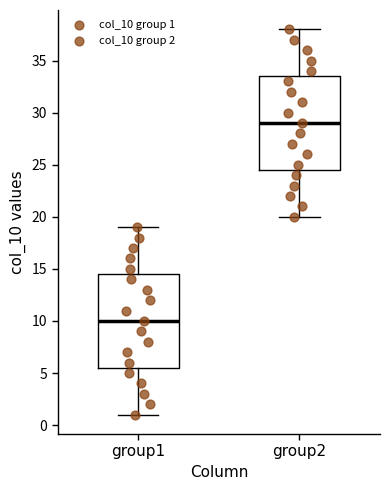

Which box has the highest median line?

group2